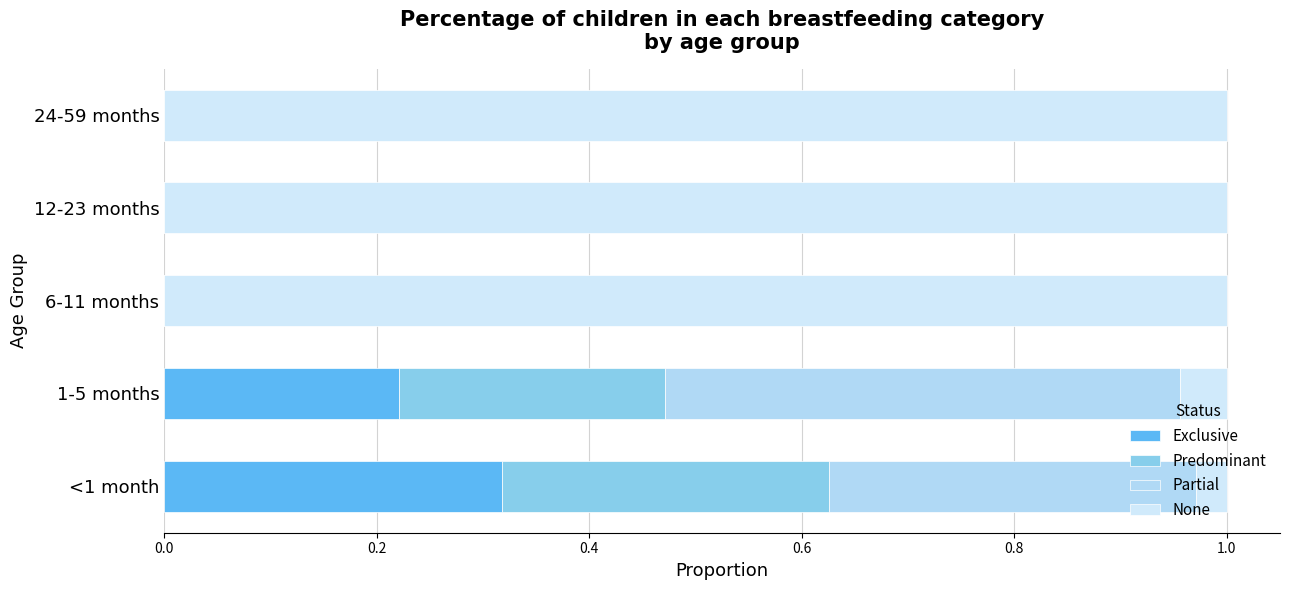

Reading left to right, list all the values displayed in this chart.

Exclusive: 0.3	0.2	0.0	0.0	0.0
Predominant: 0.3	0.3	0.0	0.0	0.0
Partial: 0.3	0.5	0.0	0.0	0.0
None: 0.0	0.0	1.0	1.0	1.0